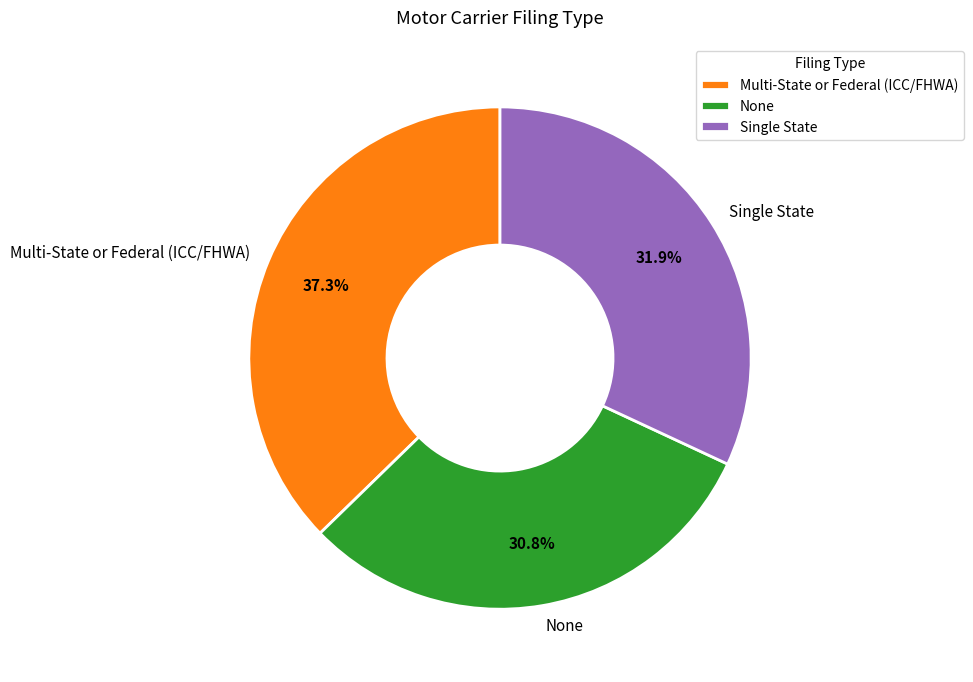

What percentage is the None slice, to the nearest percent?

31%